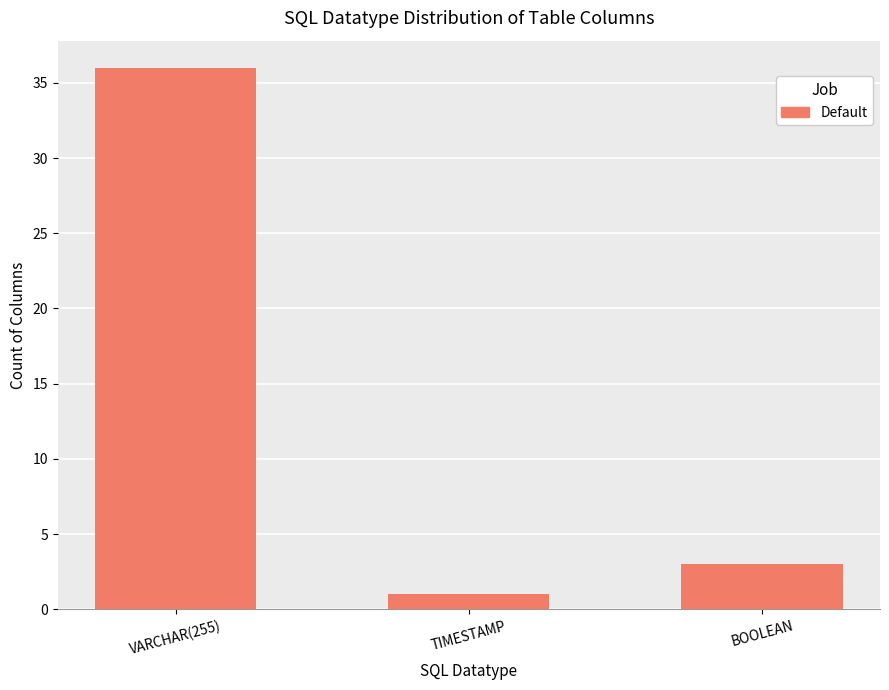

What is the label of the 3rd bar from the right?

VARCHAR(255)